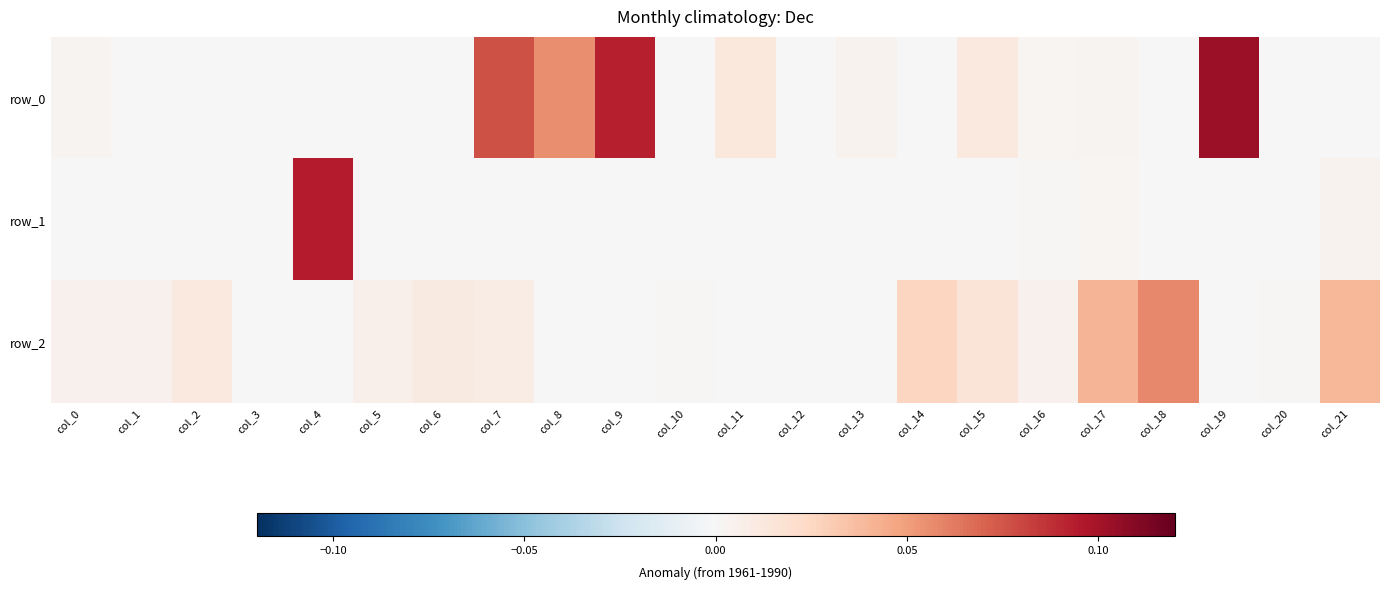

What is the difference between the row_0 values at col_8 and col_0?

0.1